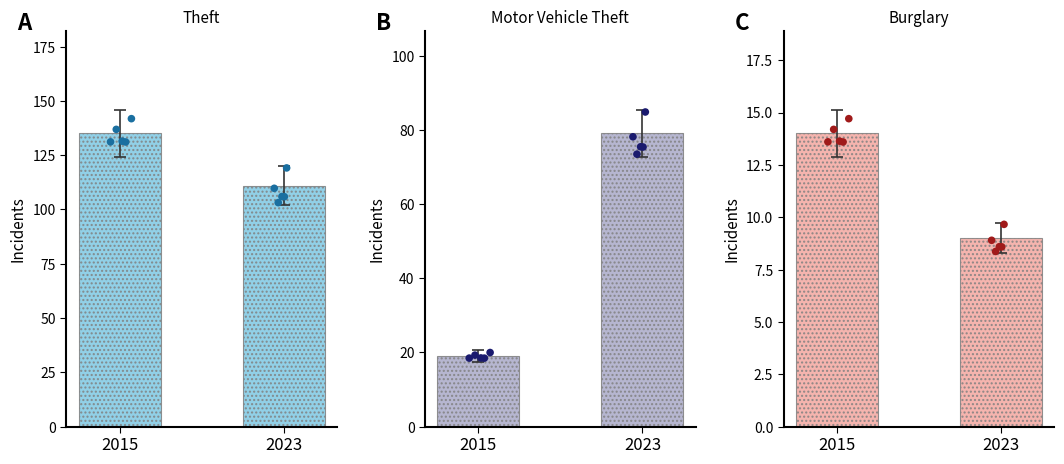

What are all the series names shown in the legend?

Theft, Motor Vehicle Theft, Burglary